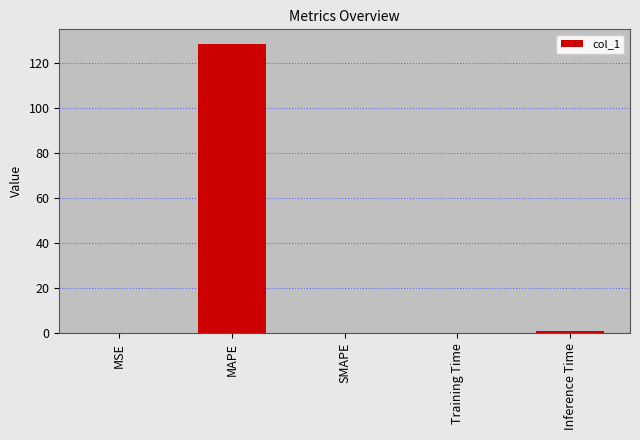

What is the sum of the values at Training Time and MAPE?

128.7